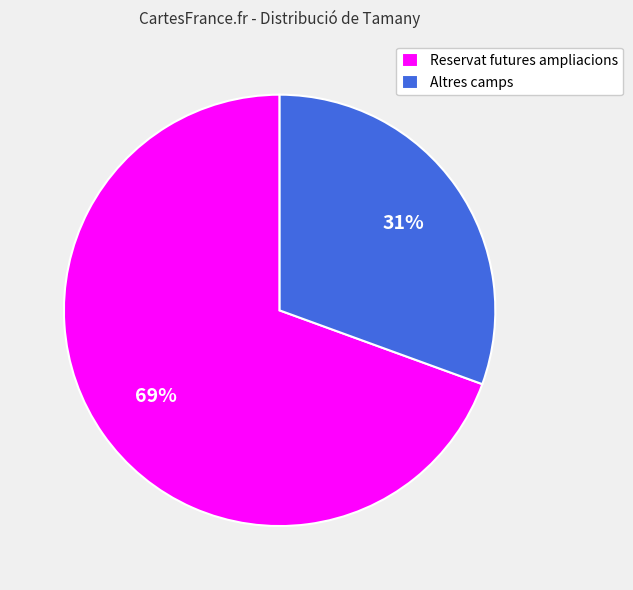

Does Altres camps represent more than half of the total?

No